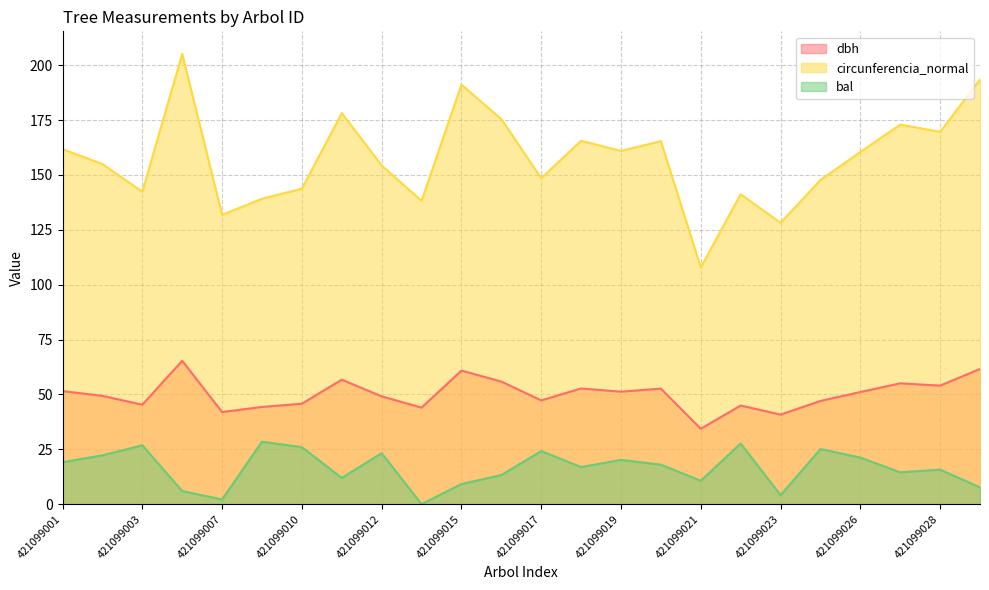

True or false: bal has a value of 45.2 at 421099003.

False